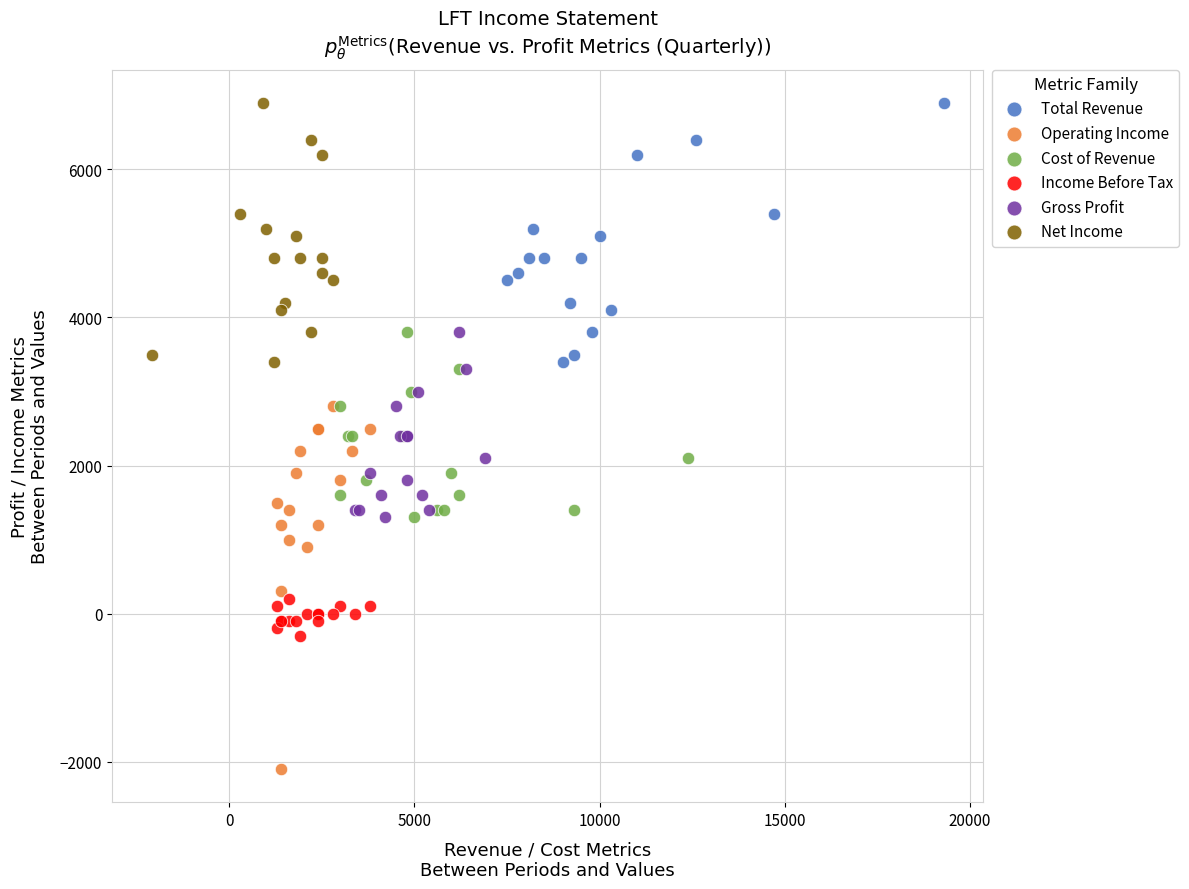

Which series contains the lowest Y value?

Operating Income